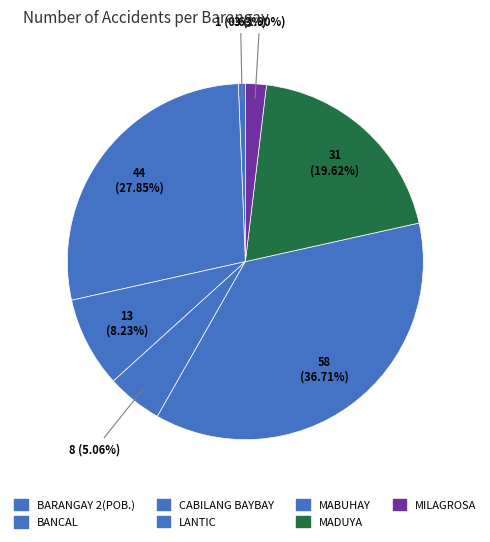

Is it true that MADUYA is 27% of the pie?

False